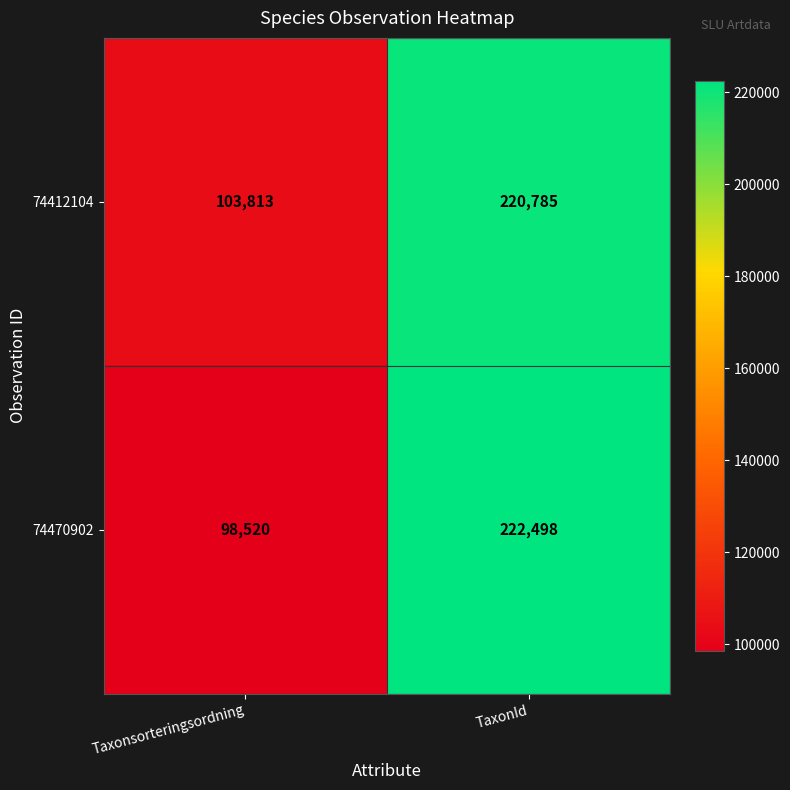

At how many categories does at least one series exceed 170230?

1